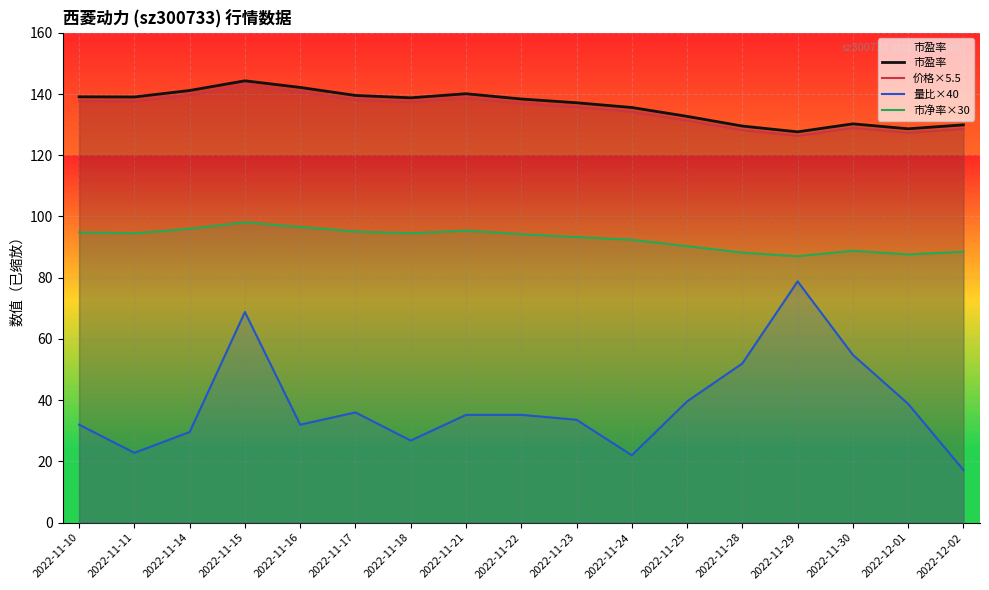

What is the maximum value shown in the chart?

144.3